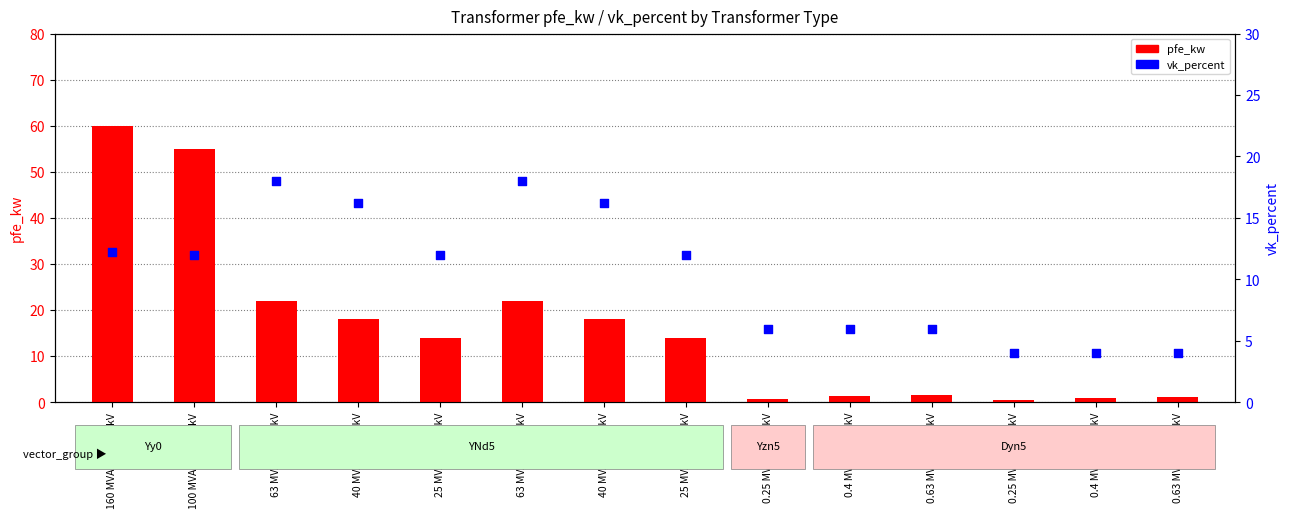

At how many categories does at least one series exceed 24?

2